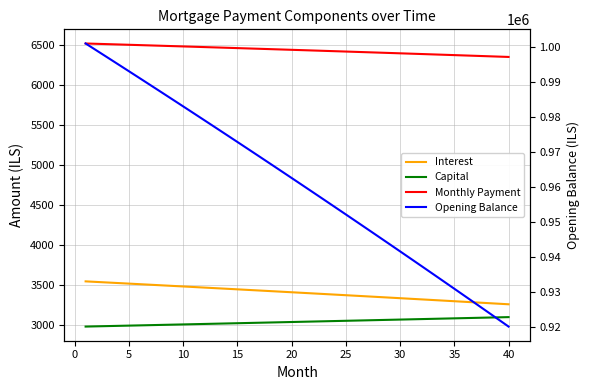

How many series are shown in this chart?

4